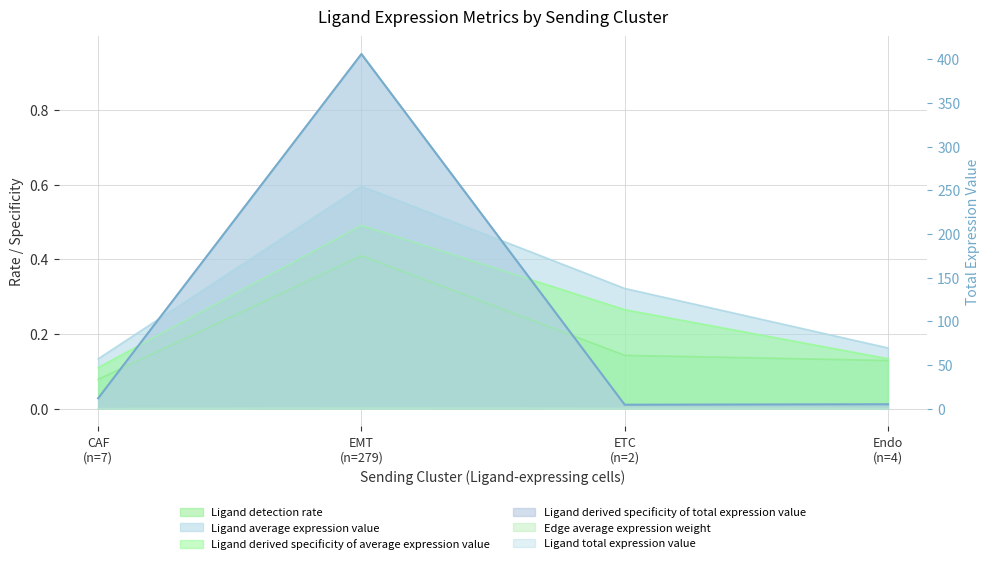

What is the label of the 1st point from the left?

CAF (n=7)